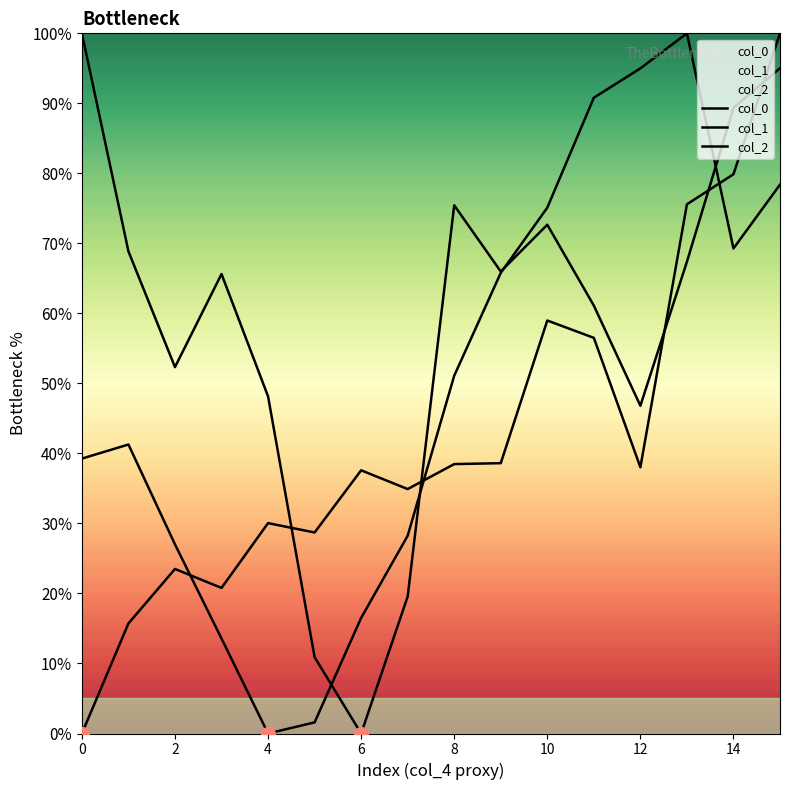

The value of col_2 at 15 is 100.0. True or false?

True